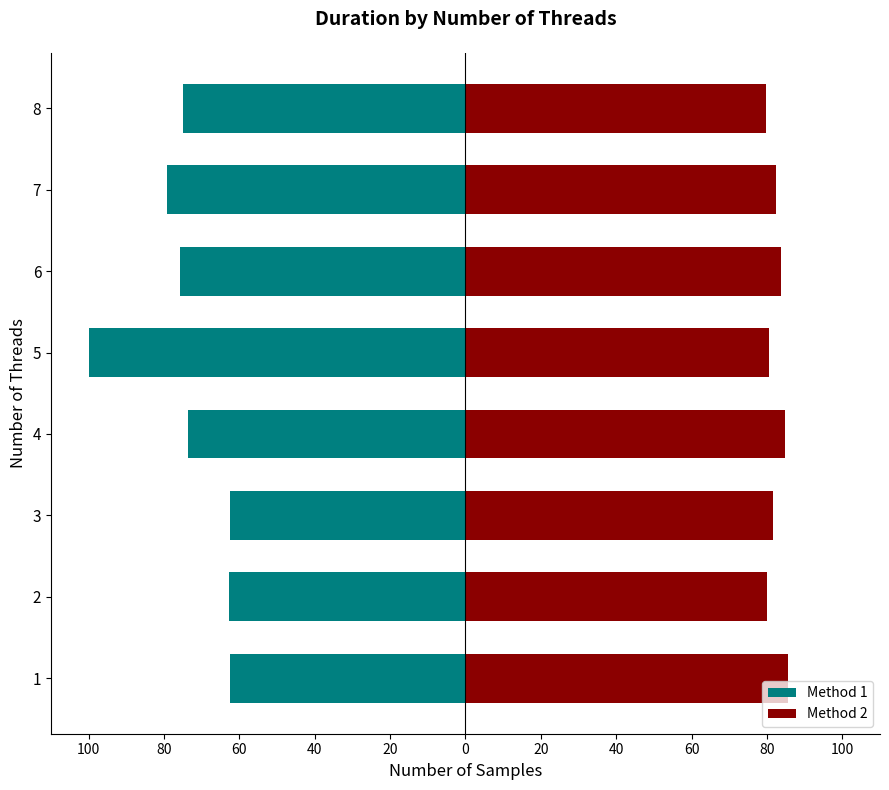

What is the difference between the maximum and second lowest values in the Method 2 series?

5.6